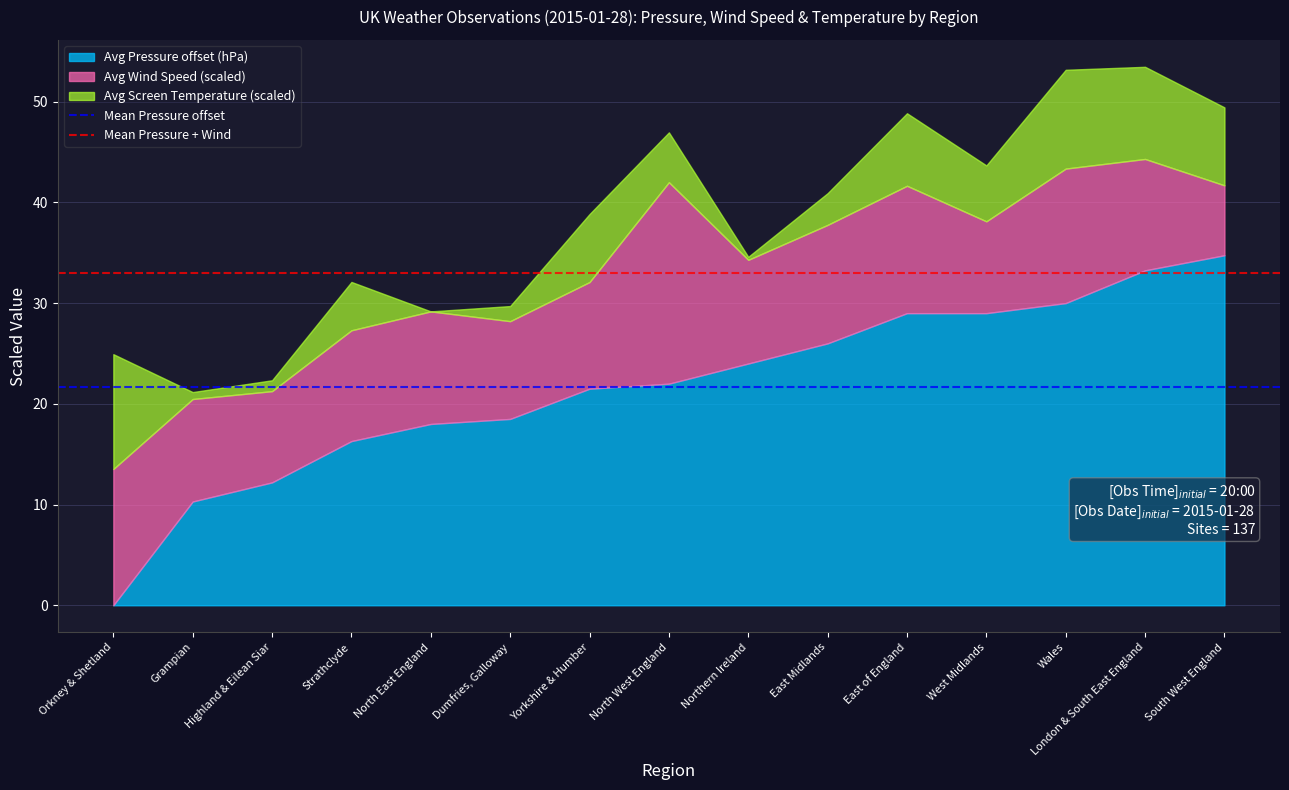

Is the value of Mean Pressure + Wind at Grampian greater than the value of Mean Pressure offset at Grampian?

Yes